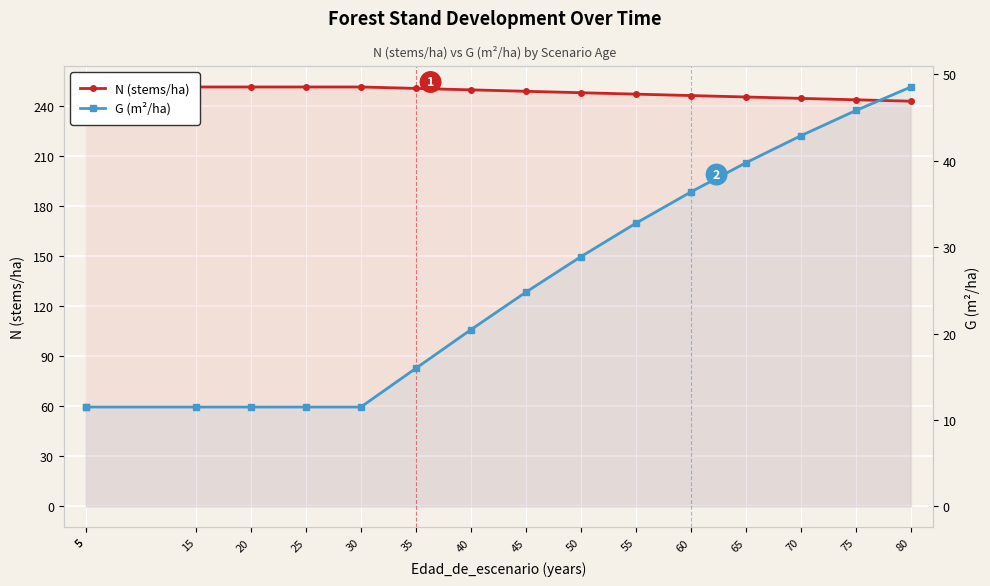

What are all the series names shown in the legend?

N (stems/ha), G (m²/ha)